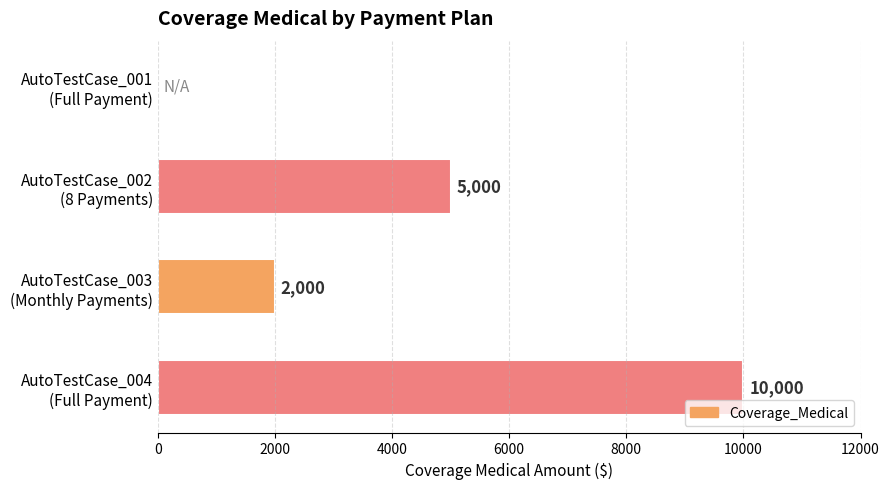

Are the bars horizontal?

Yes